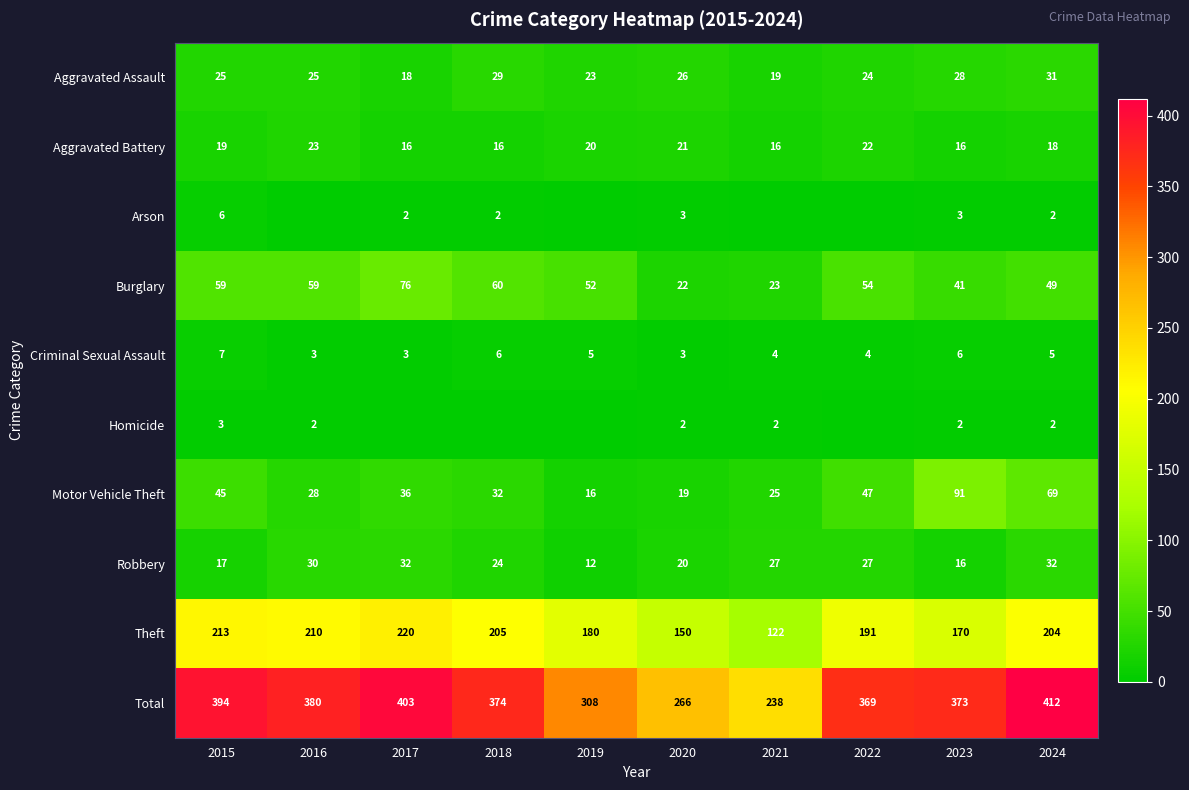

What is the spread (max minus min) of values at 2024?

410